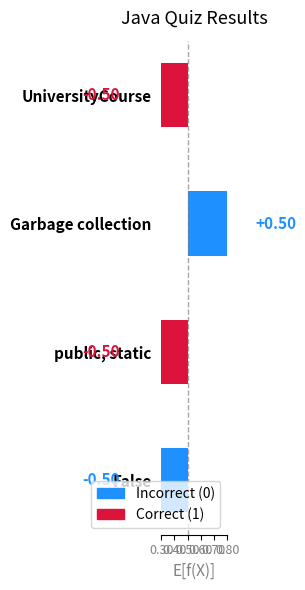

What is the smallest value displayed?

-0.5